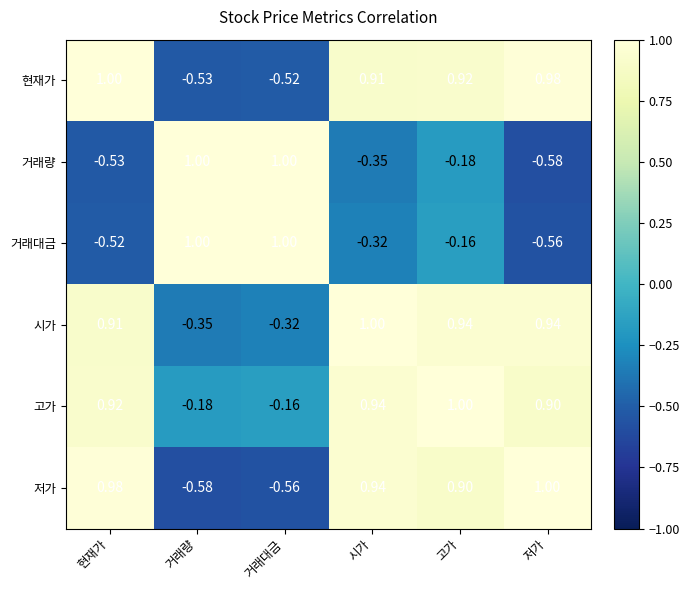

At which label does 거래대금 first exceed 0?

거래량